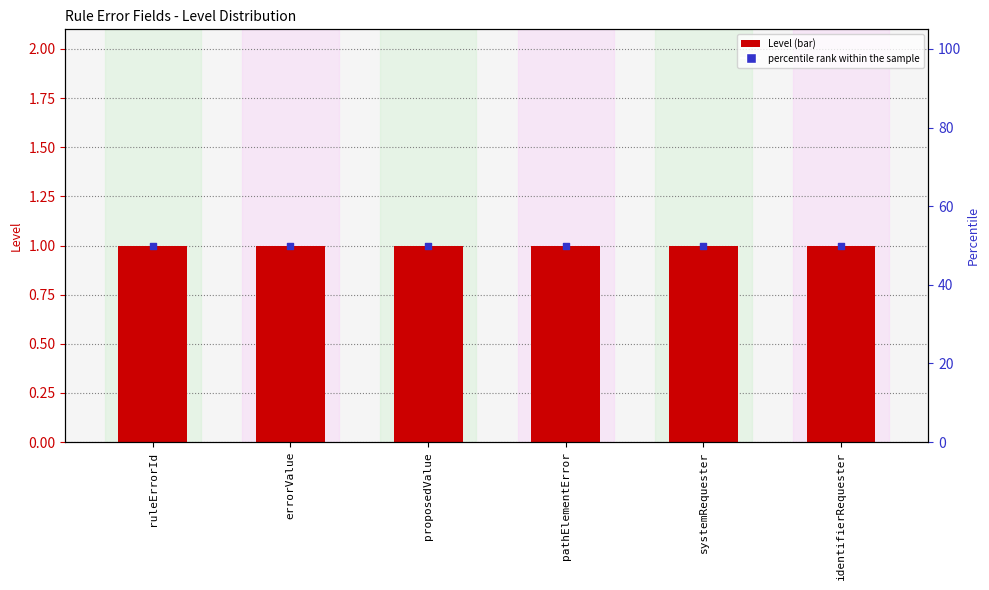

What are all the series names shown in the legend?

Level, percentile rank within the sample